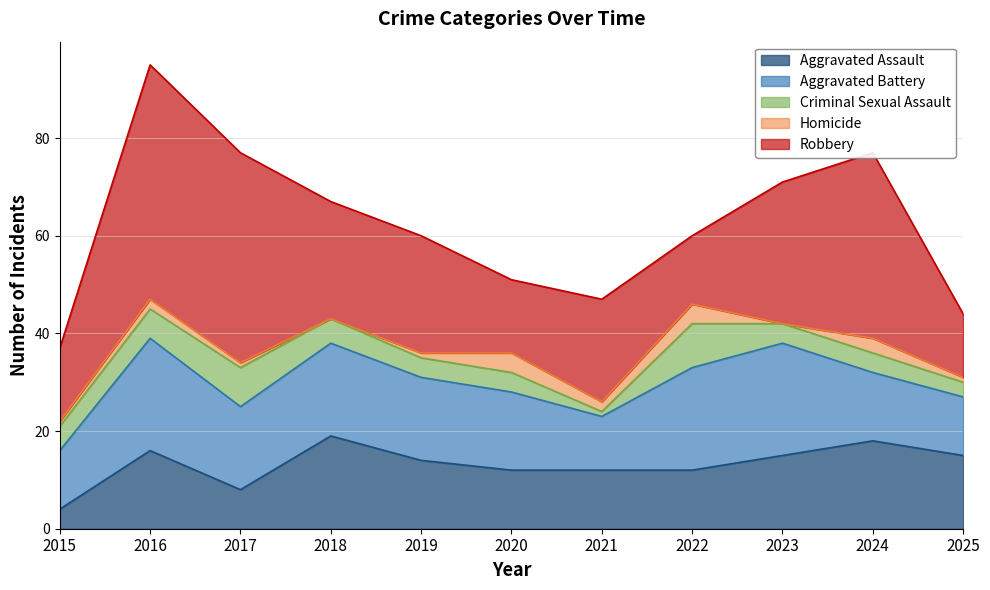

What is the minimum value for Aggravated Assault?

4